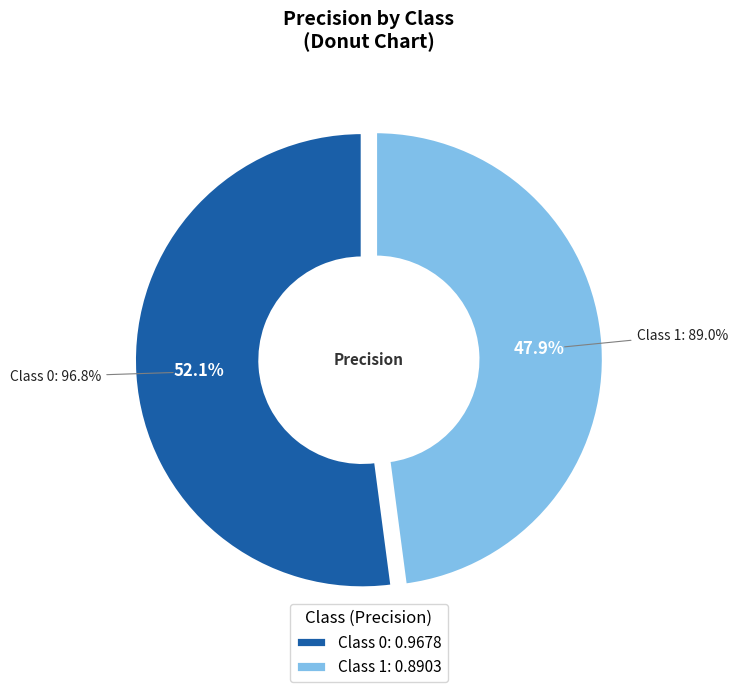

How many segments does this pie chart have?

2